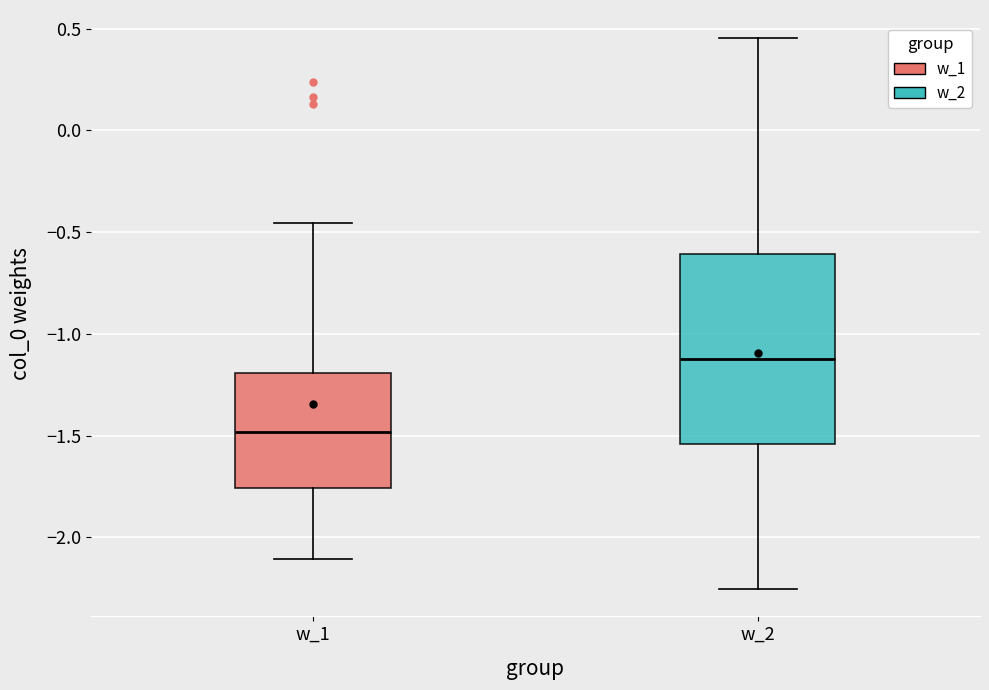

Reading left to right, read every box against the y-axis: the position of its median line, the range the box covers, and the ends of its whiskers. The values are not printed on the chart, so give them approximately, as read against the axis.

w_1: median -1.50, box -1.75 to -1.20, whiskers -2.10 to -0.45
w_2: median -1.10, box -1.55 to -0.60, whiskers -2.25 to 0.45